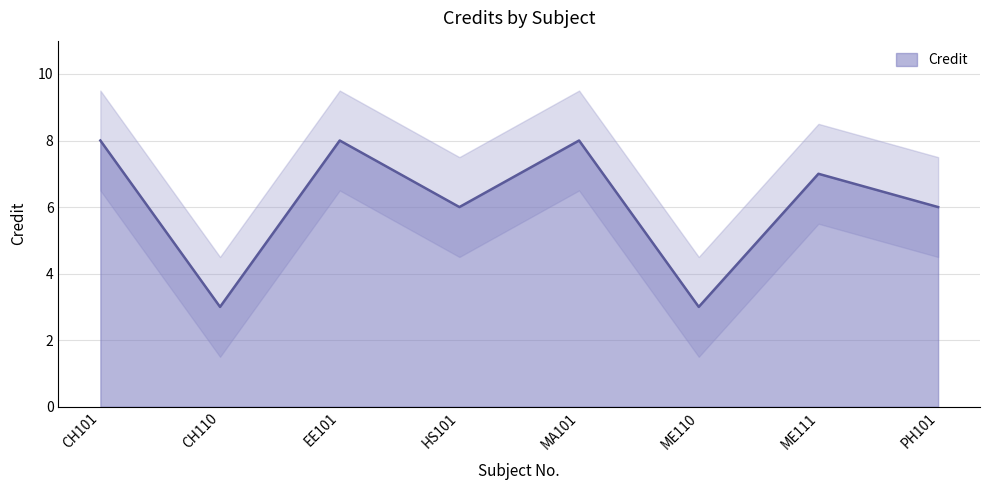

Reading left to right, list all the values displayed in this chart.

CH101=8	CH110=3	EE101=8	HS101=6	MA101=8	ME110=3	ME111=7	PH101=6